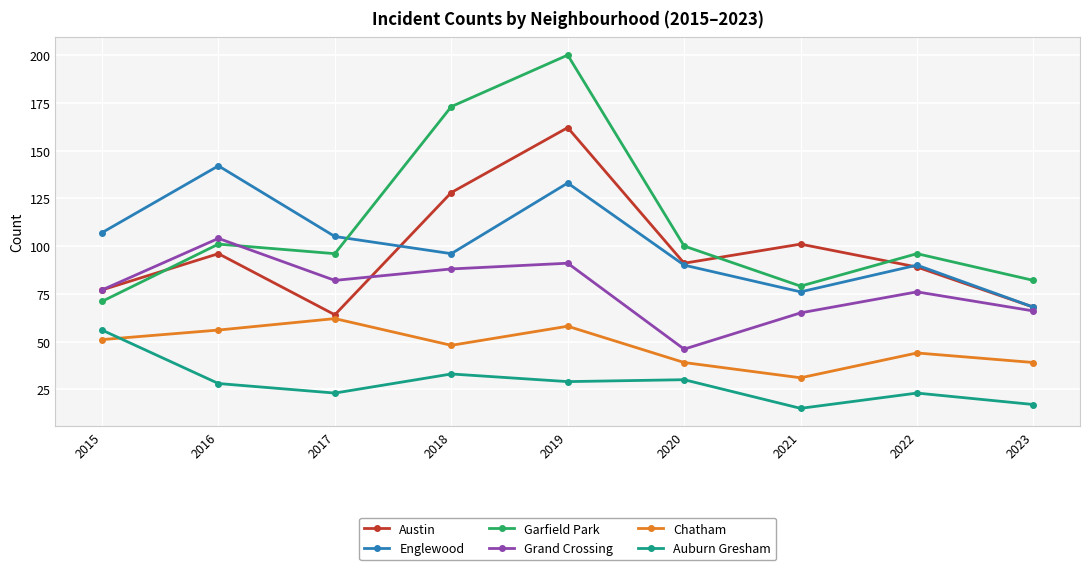

At which category is the sum across all series the highest?

2019